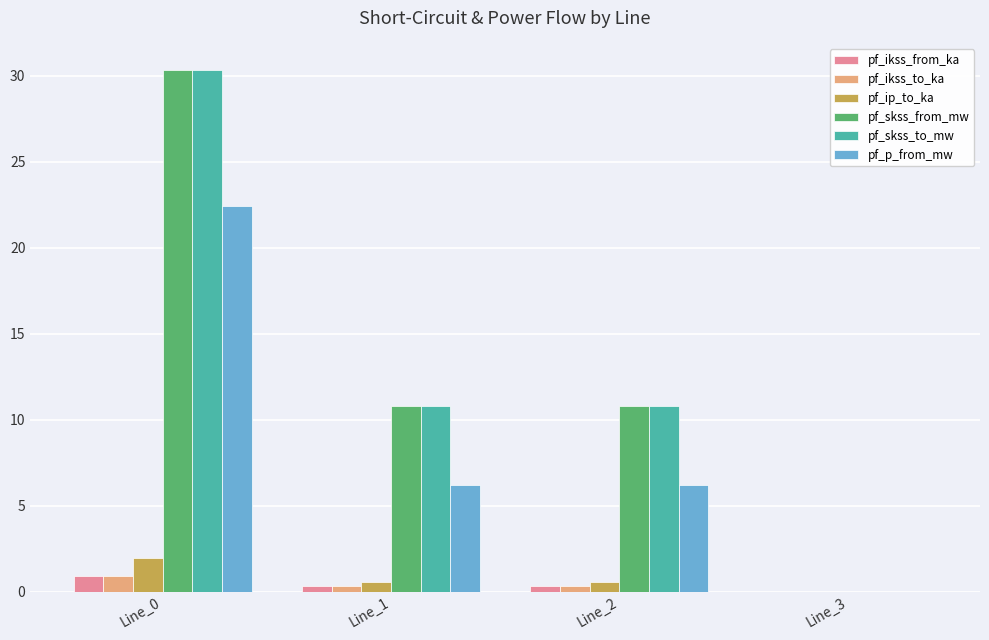

How many values in the pf_skss_to_mw series exceed 10?

3